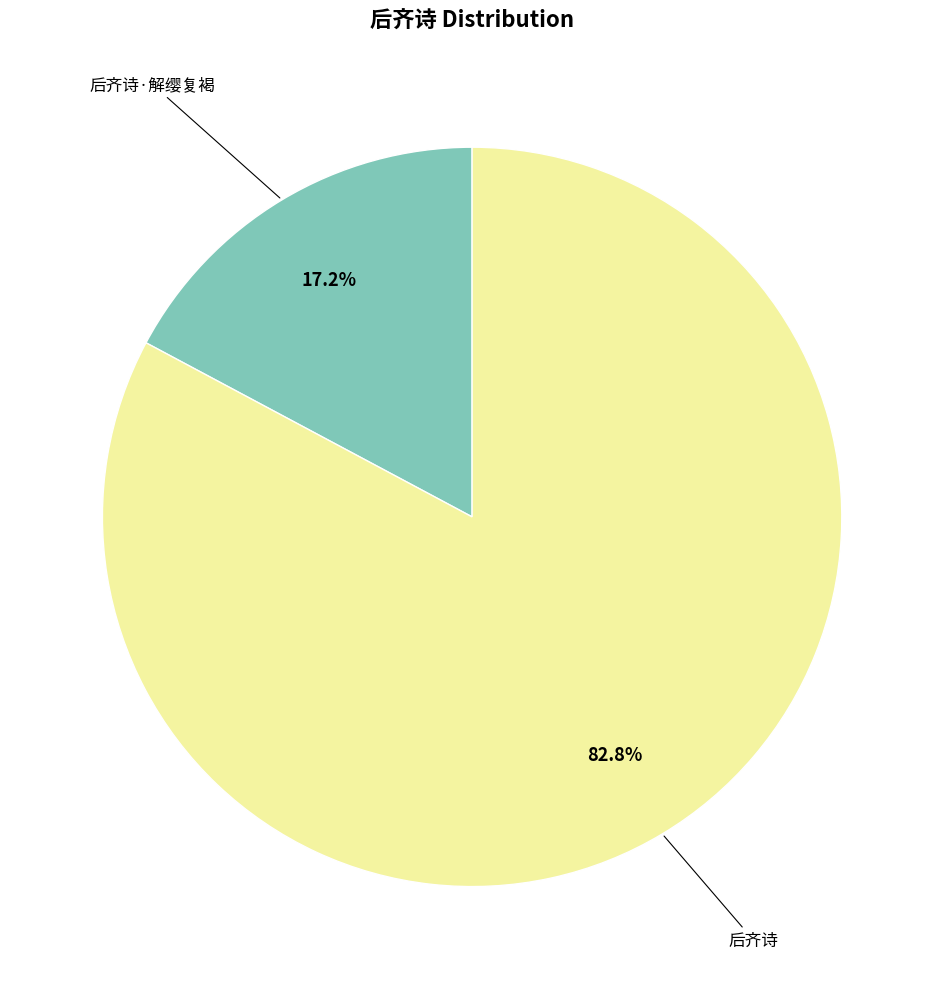

True or false: 后齐诗 accounts for 83% of the total.

True